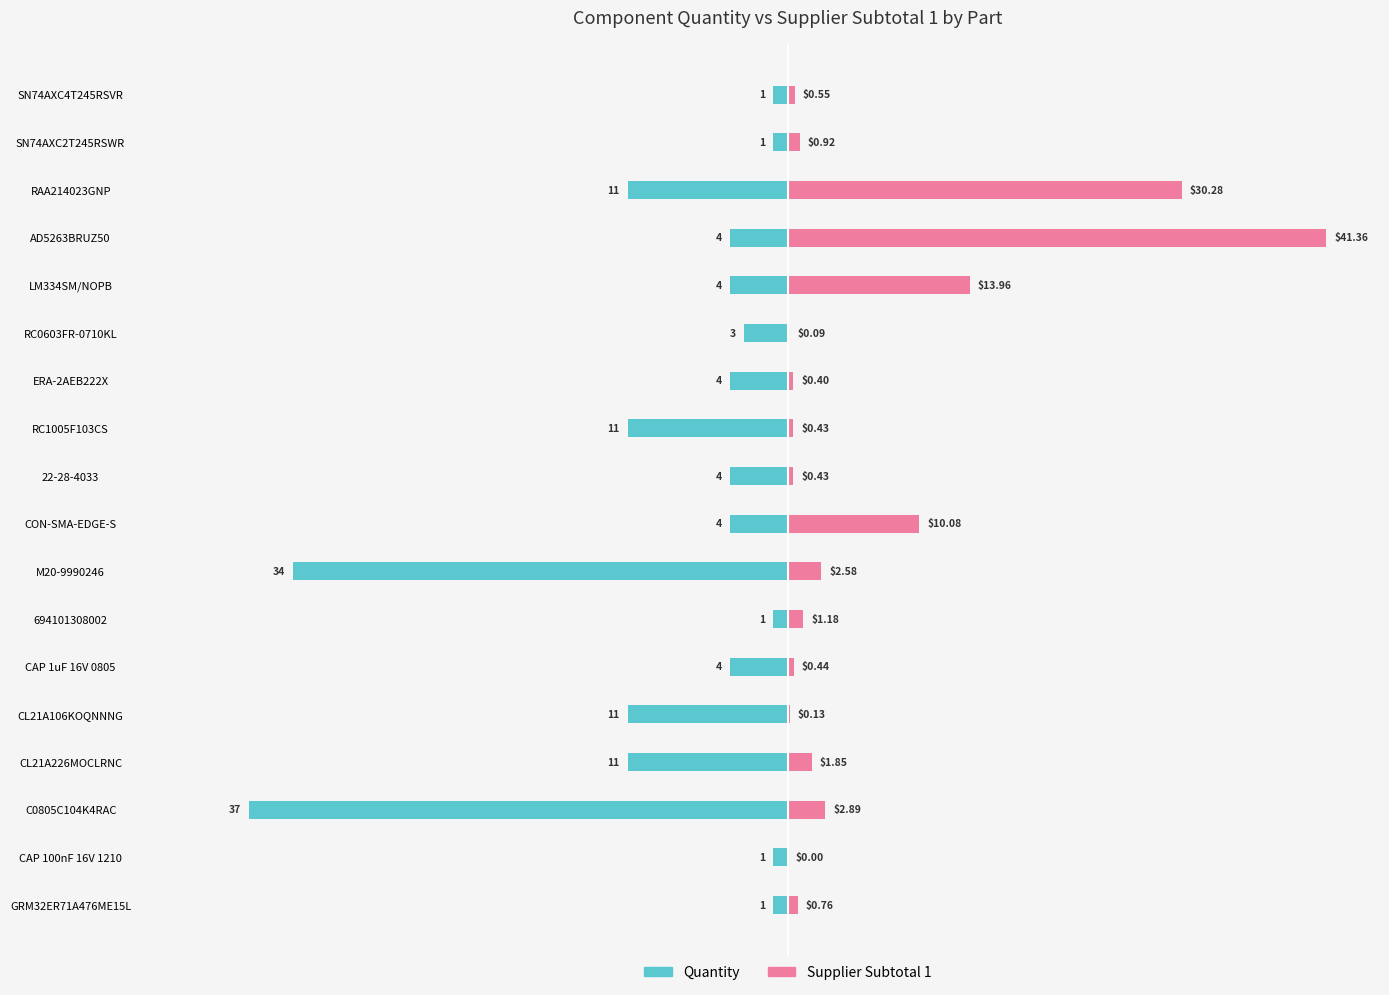

How many groups of bars are there?

18